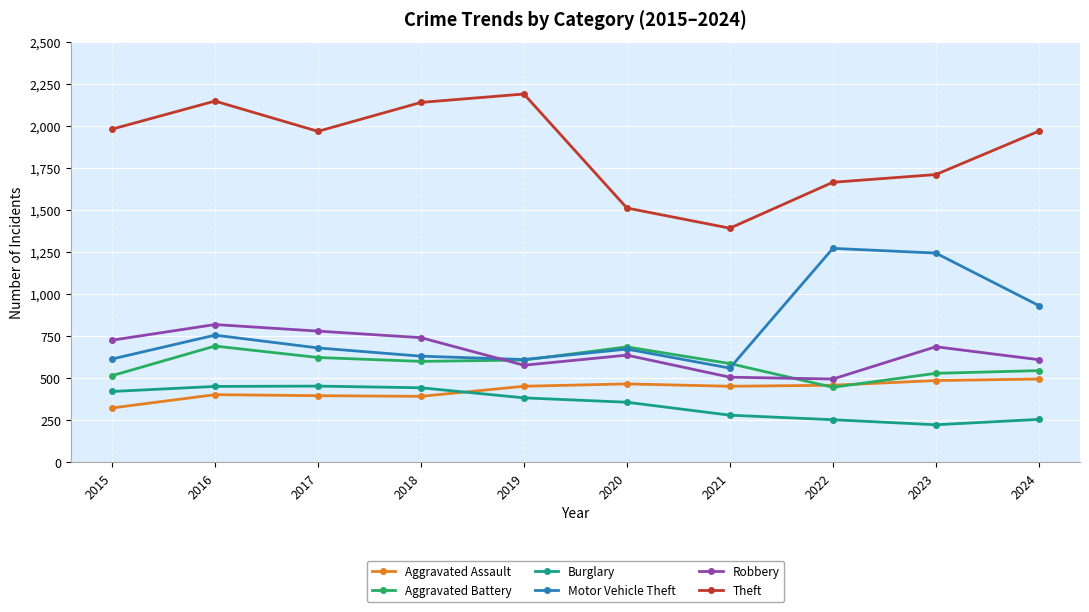

How many lines are shown in the chart?

6